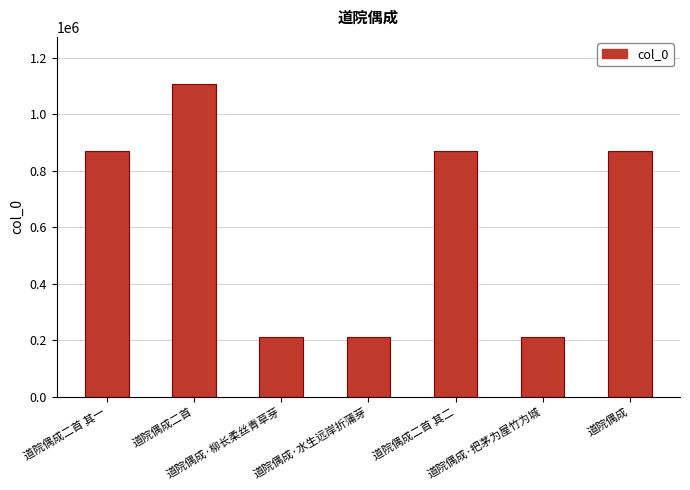

What is the greatest value displayed?

1107524